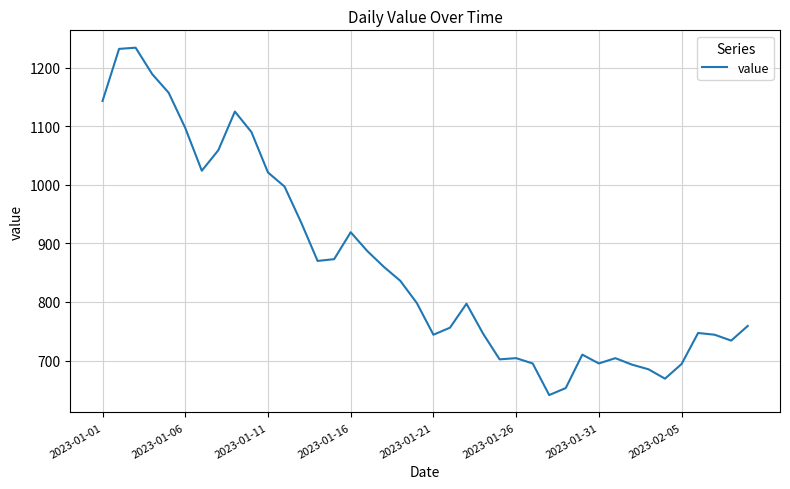

What is the difference between the maximum and minimum values?

593